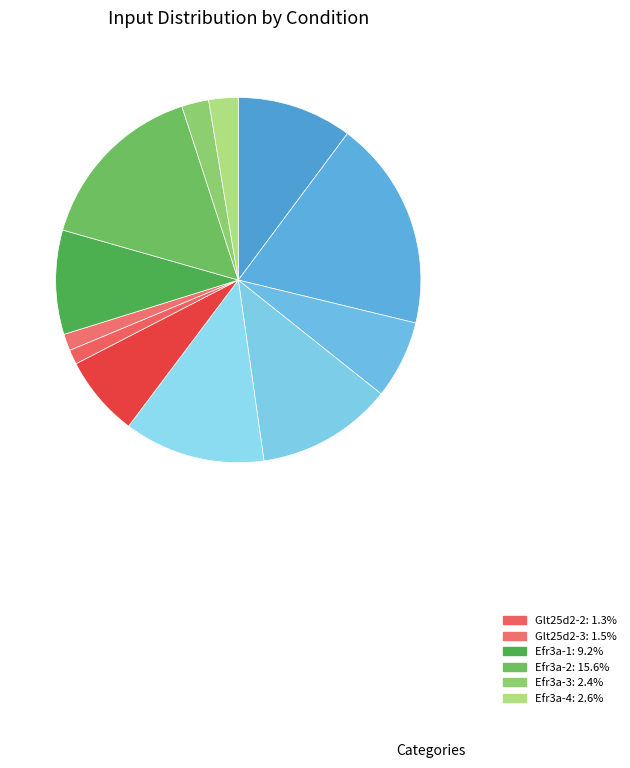

Which category has the smallest portion of the pie?

Glt25d2-2